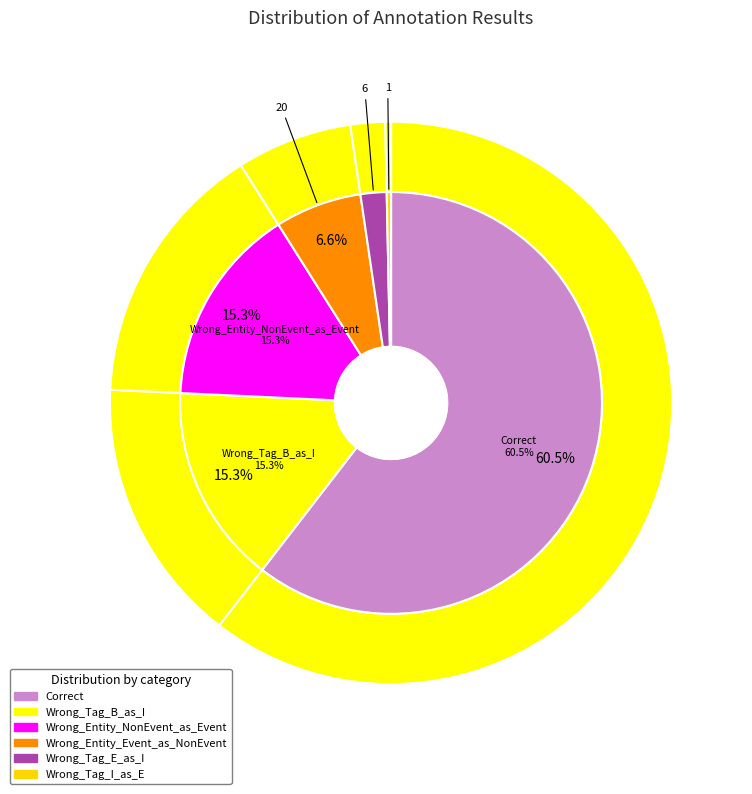

To the nearest percent, what is the difference between the Wrong_Entity_NonEvent_as_Event and Correct slice percentages?

45%